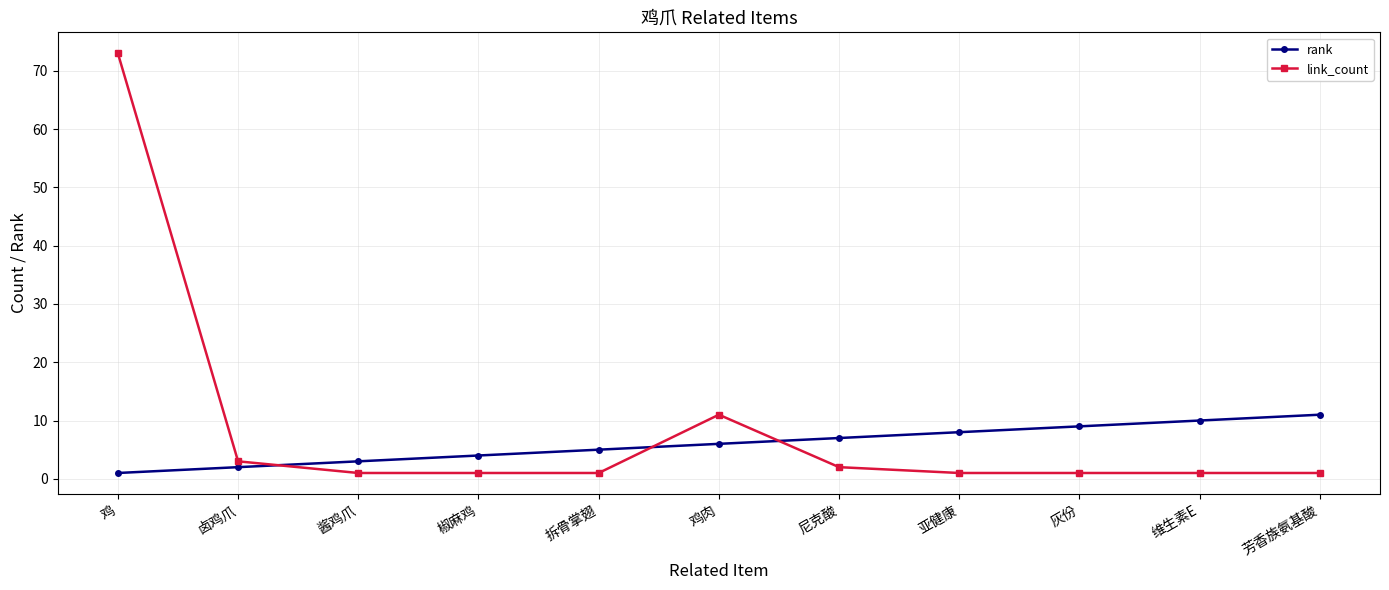

What is the maximum value for link_count?

73